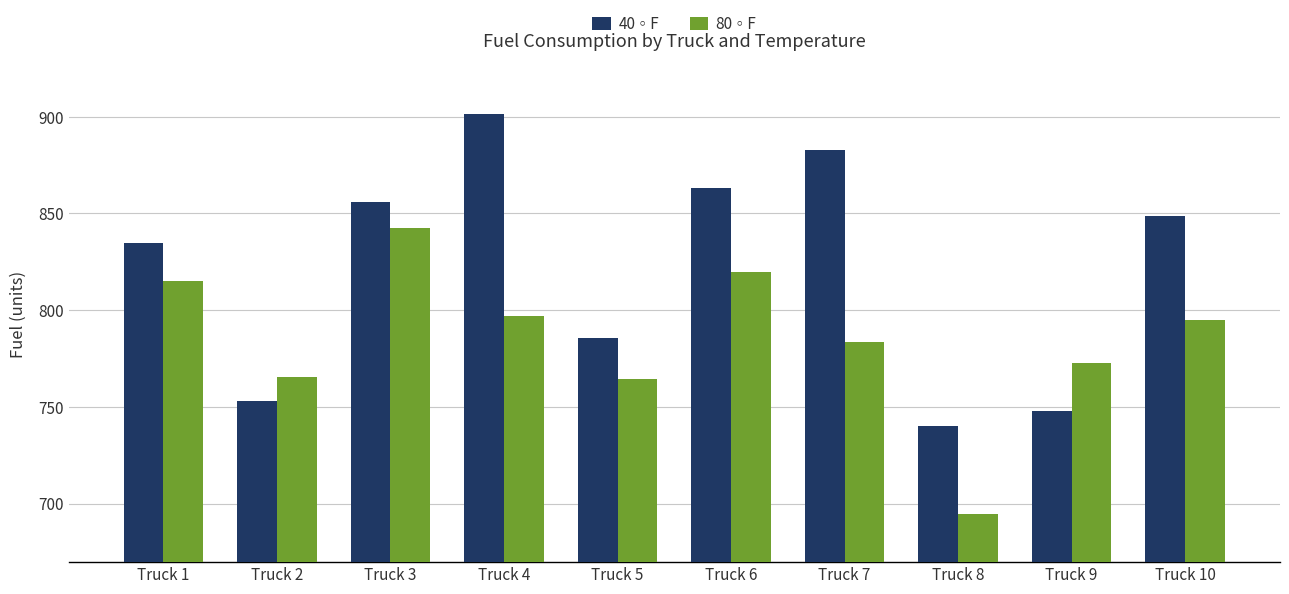

What is the value of the 80◦F bar at the 7th from the left?

783.6